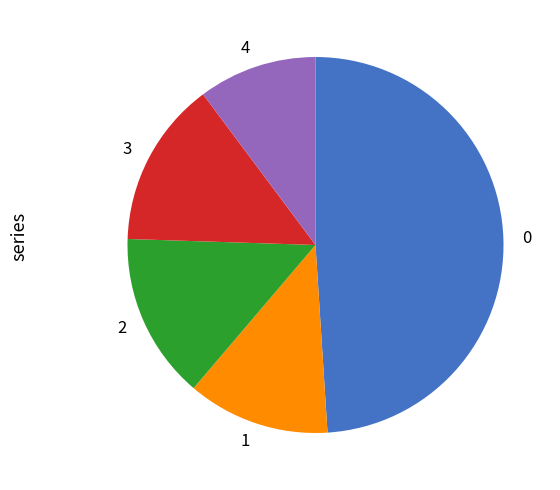

Does 1 account for over 50% of the chart?

No